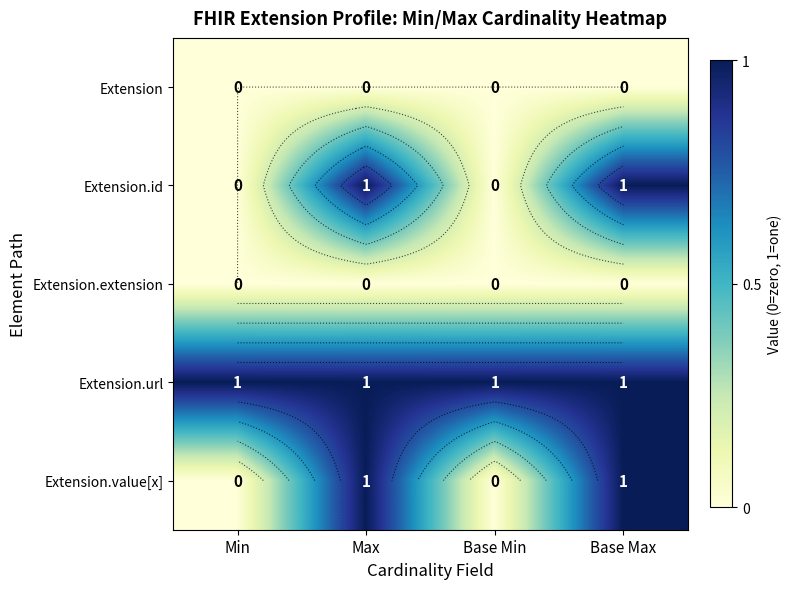

Is the value of Extension.url at Min greater than the value of Extension.id at Base Max?

No